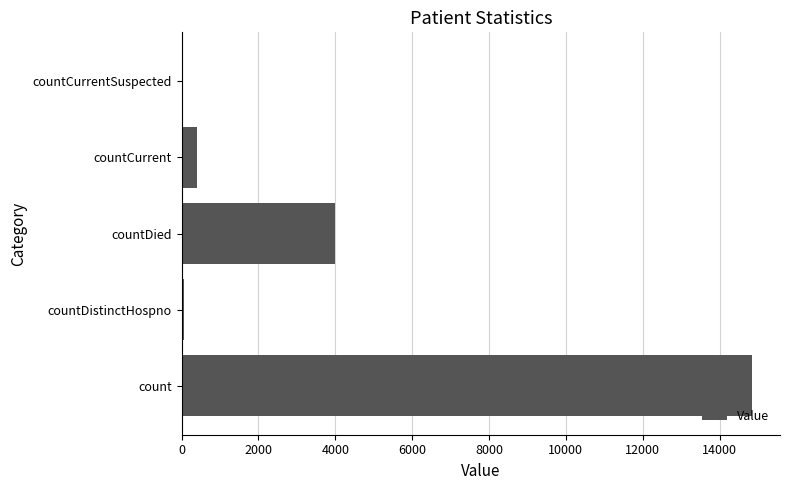

What is the sum of all values?

19316